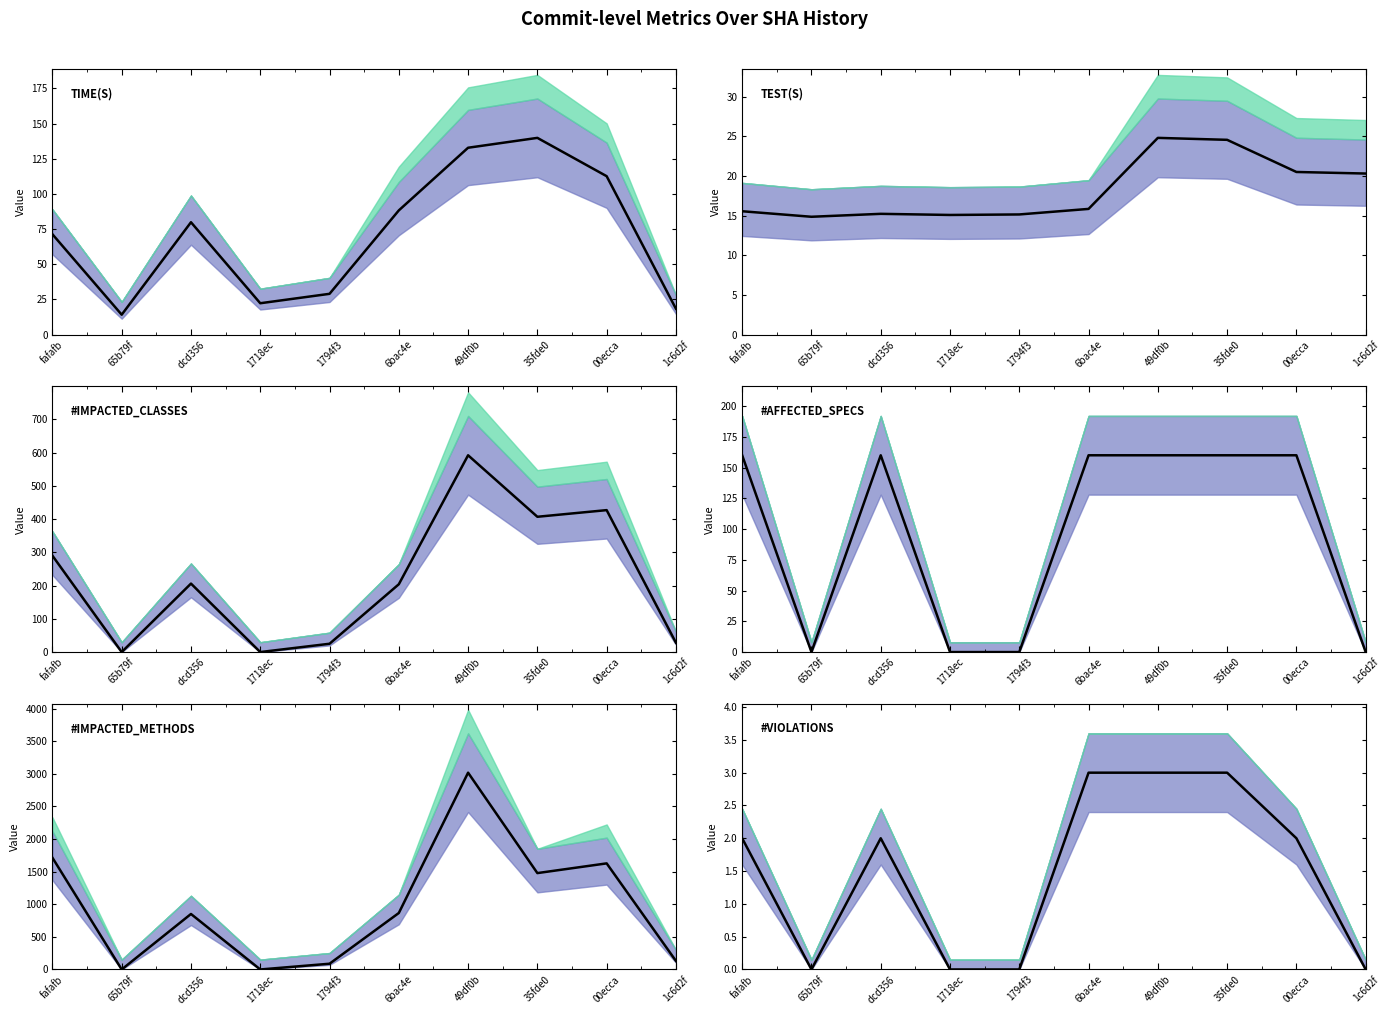

Which series has the largest total across all categories?

#IMPACTED_METHODS